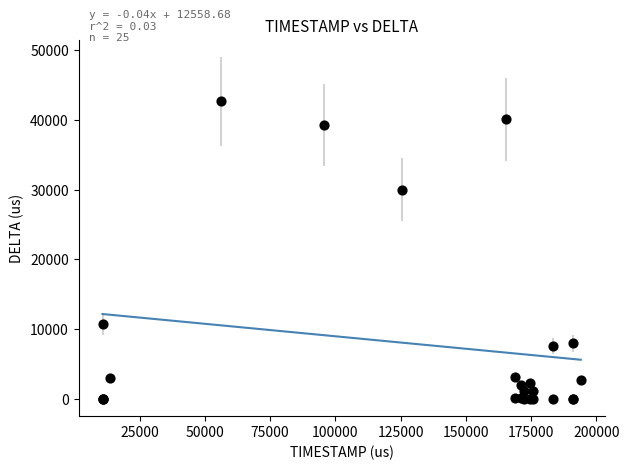

What Y value in the scatter plot is closest to 21313?

29991